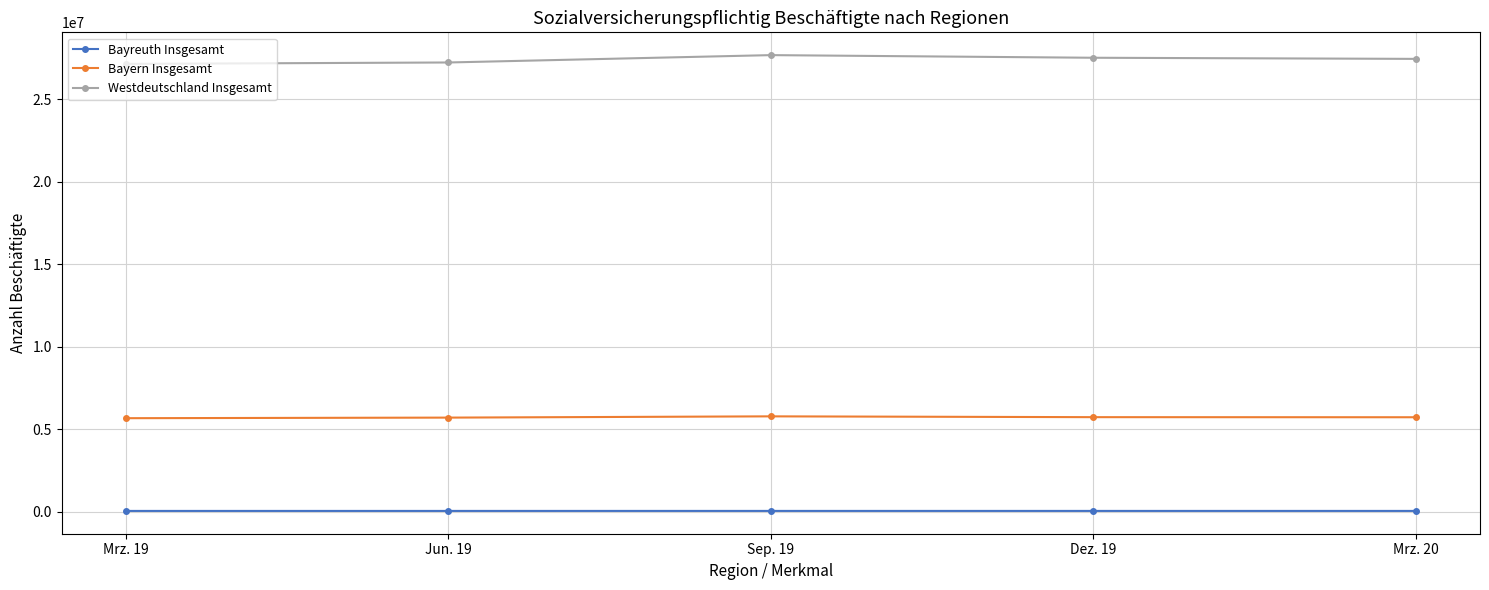

Which series has the widest spread of values?

Westdeutschland Insgesamt